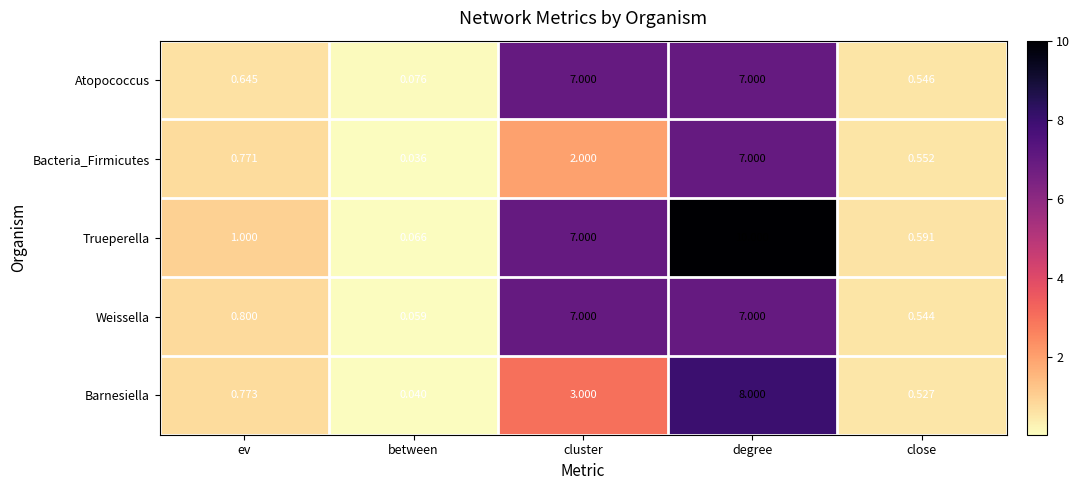

What is the total value across all series at degree?

39.0